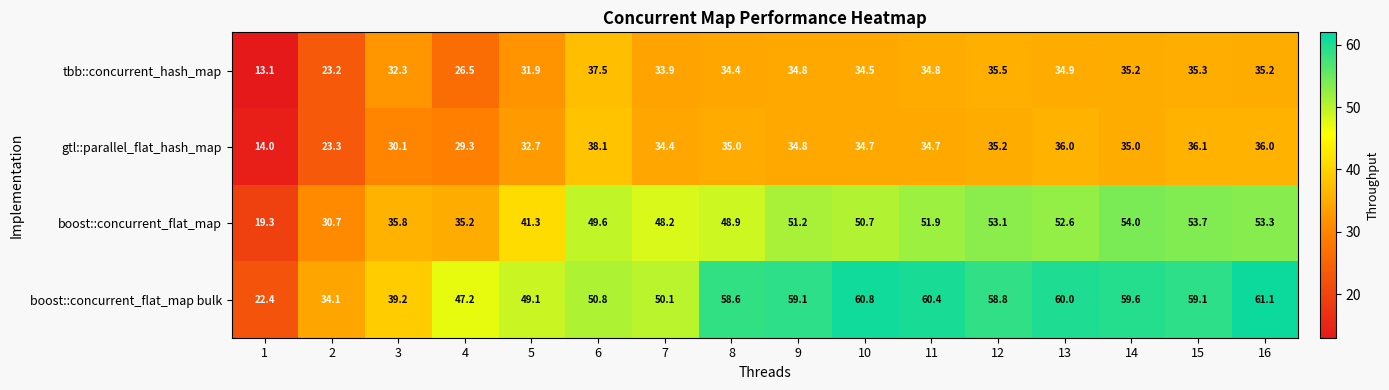

What is the difference between the maximum and minimum values in the tbb::concurrent_hash_map series?

24.4